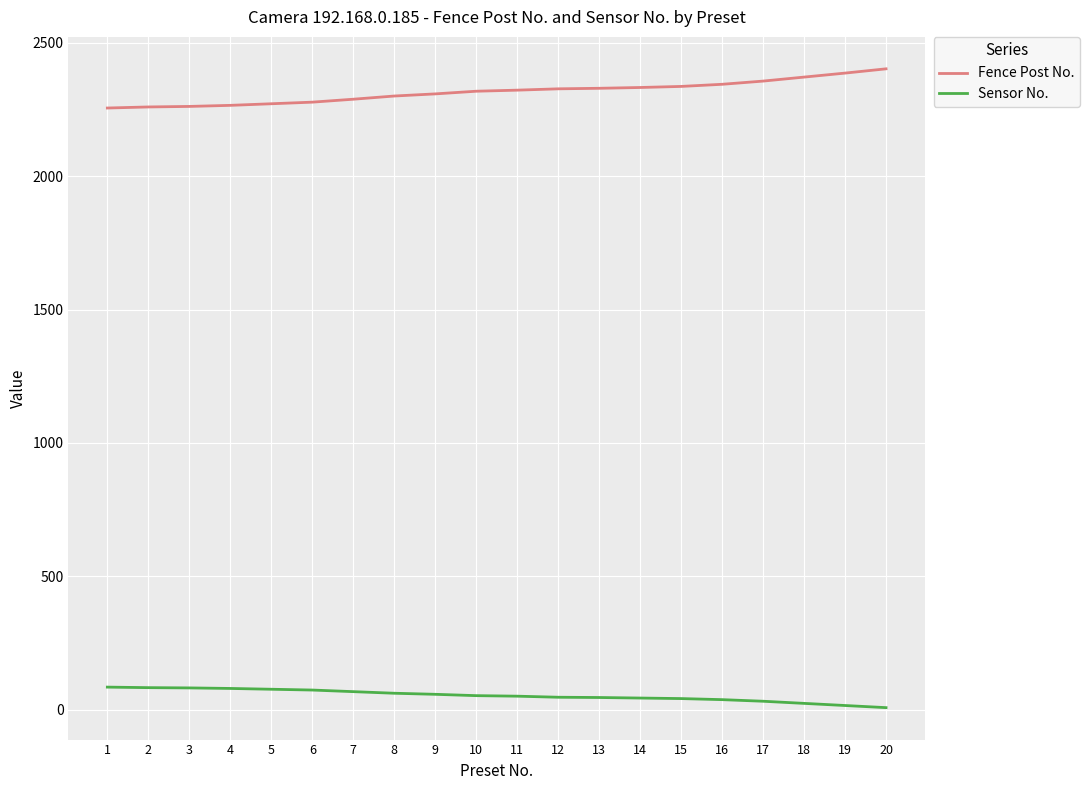

What are all the series names shown in the legend?

Fence Post No., Sensor No.